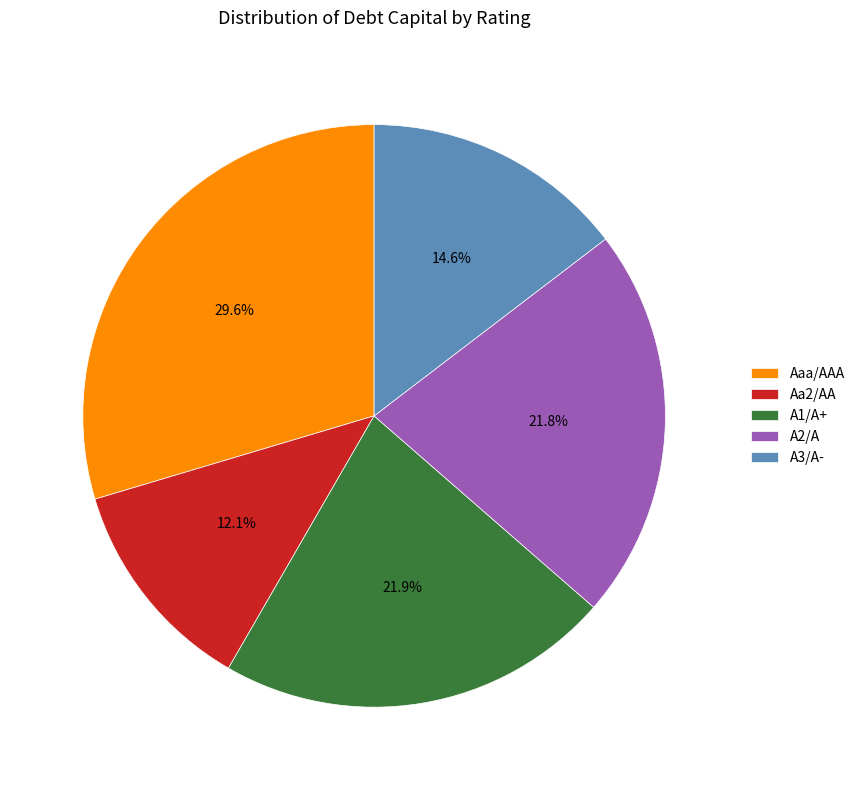

Is there a majority slice in this chart?

No